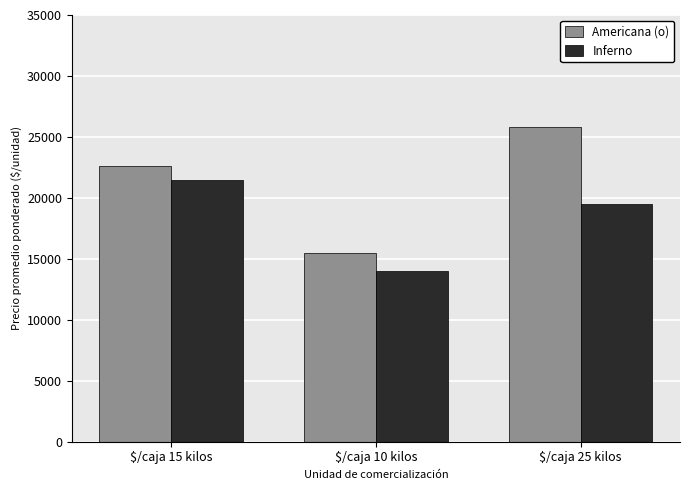

How many data points in Inferno are less than 19500?

1